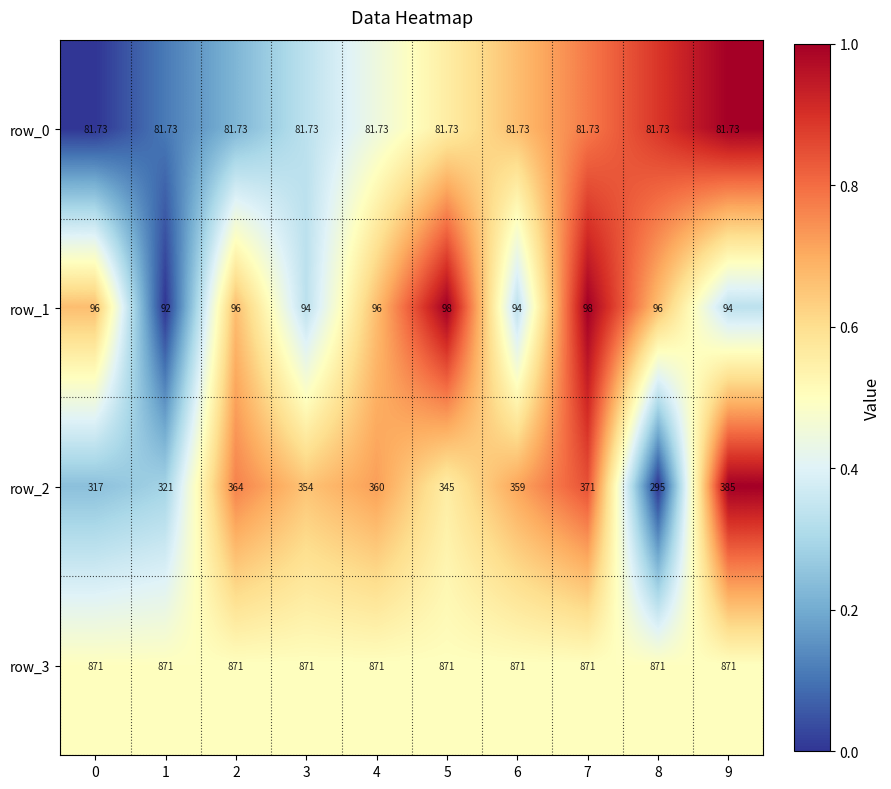

What is the difference between the second highest and minimum values in the row_2 series?

76.0